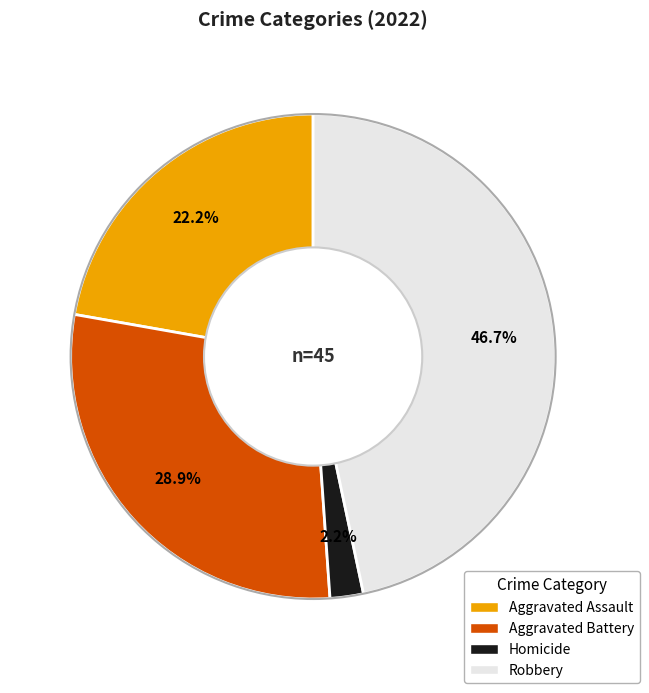

Does any single category account for the majority?

No